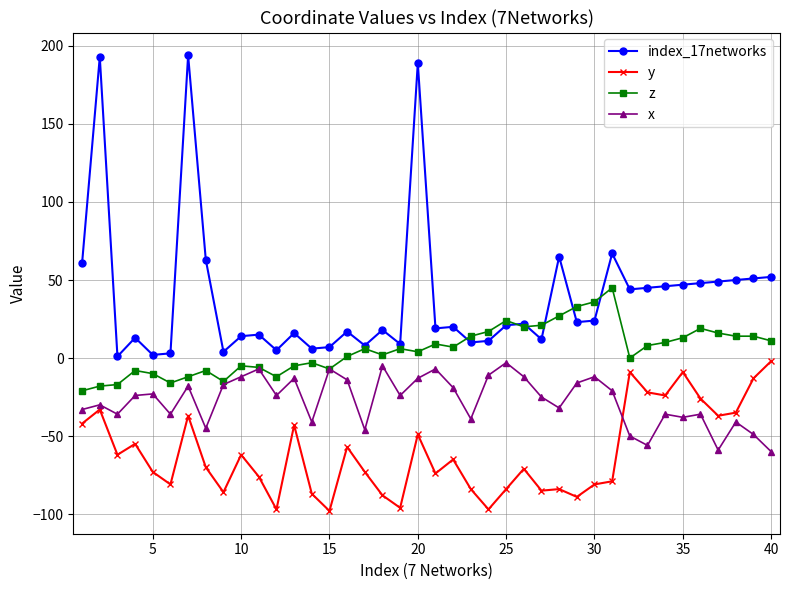

Which series has the largest range (max minus min)?

index_17networks